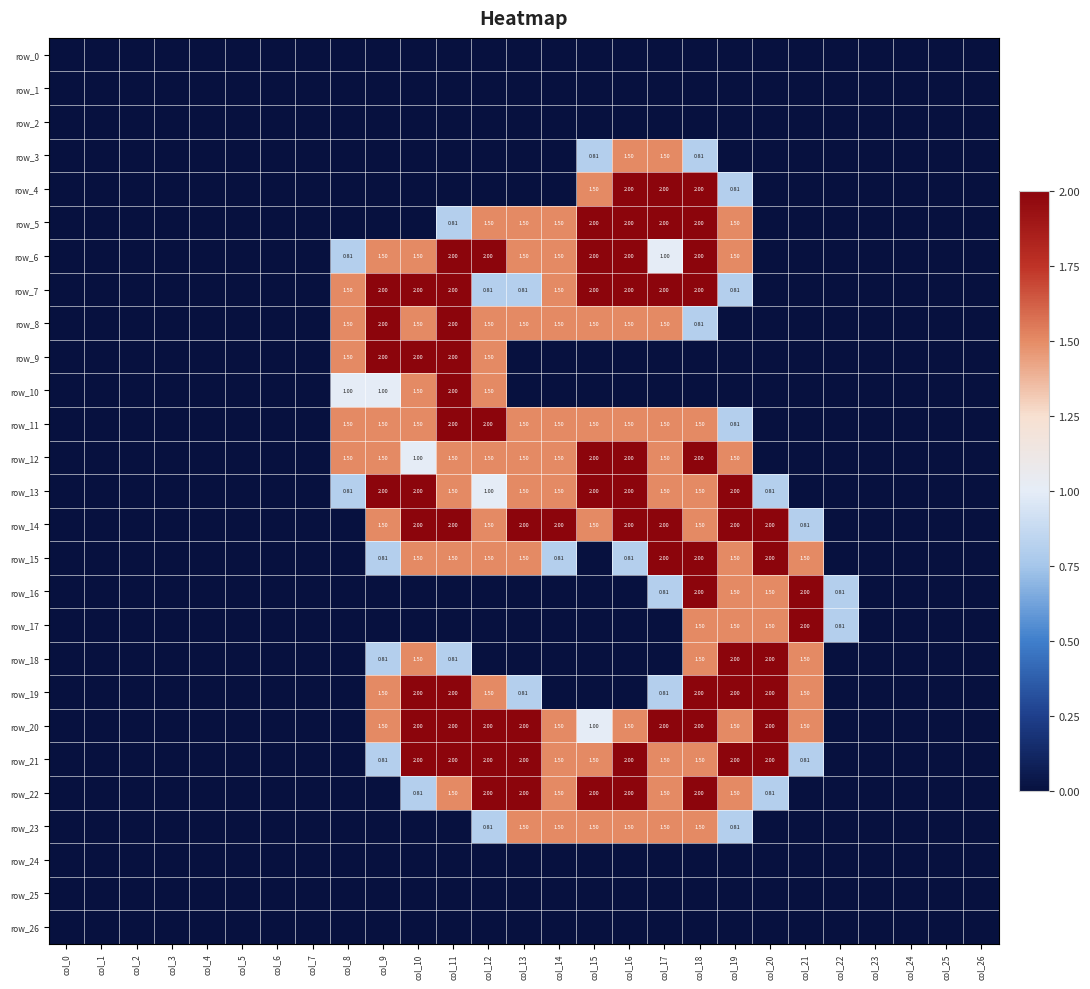

At which category does the chart reach its peak across all series?

col_16